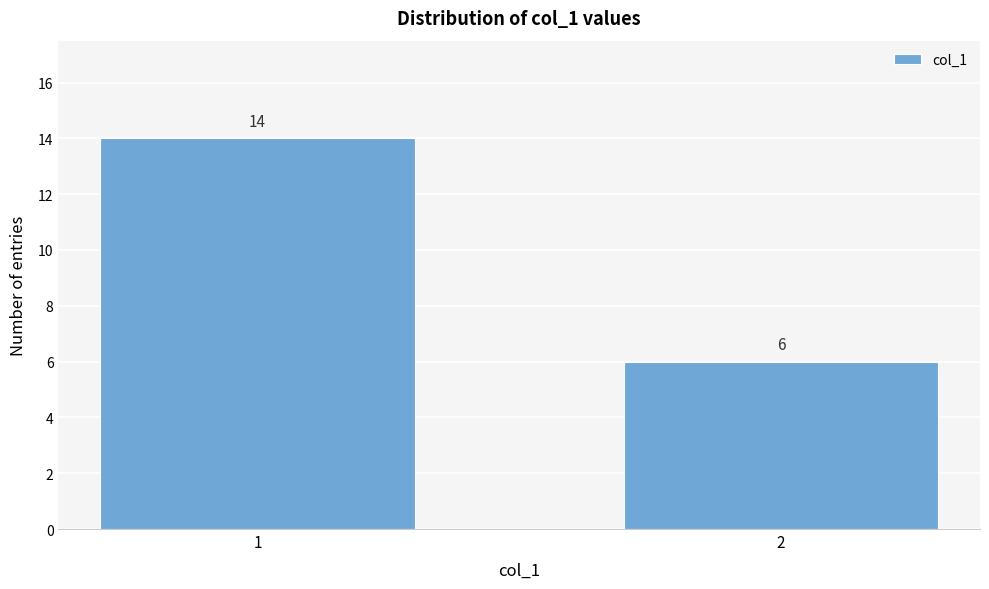

Reading right to left, transcribe all the data shown in this chart.

2=6	1=14